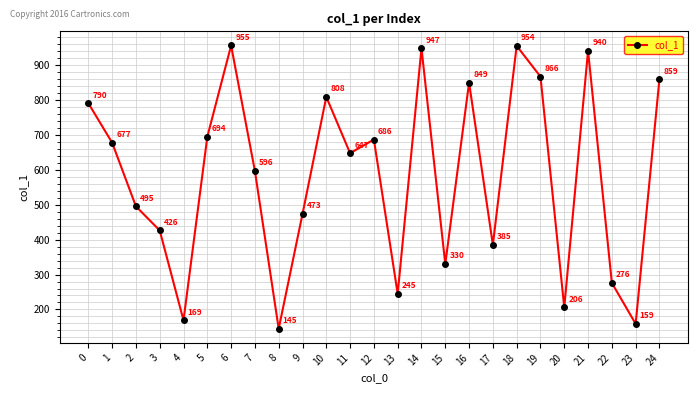

How many points are higher than both their immediate neighbors (excluding endpoints)?

7